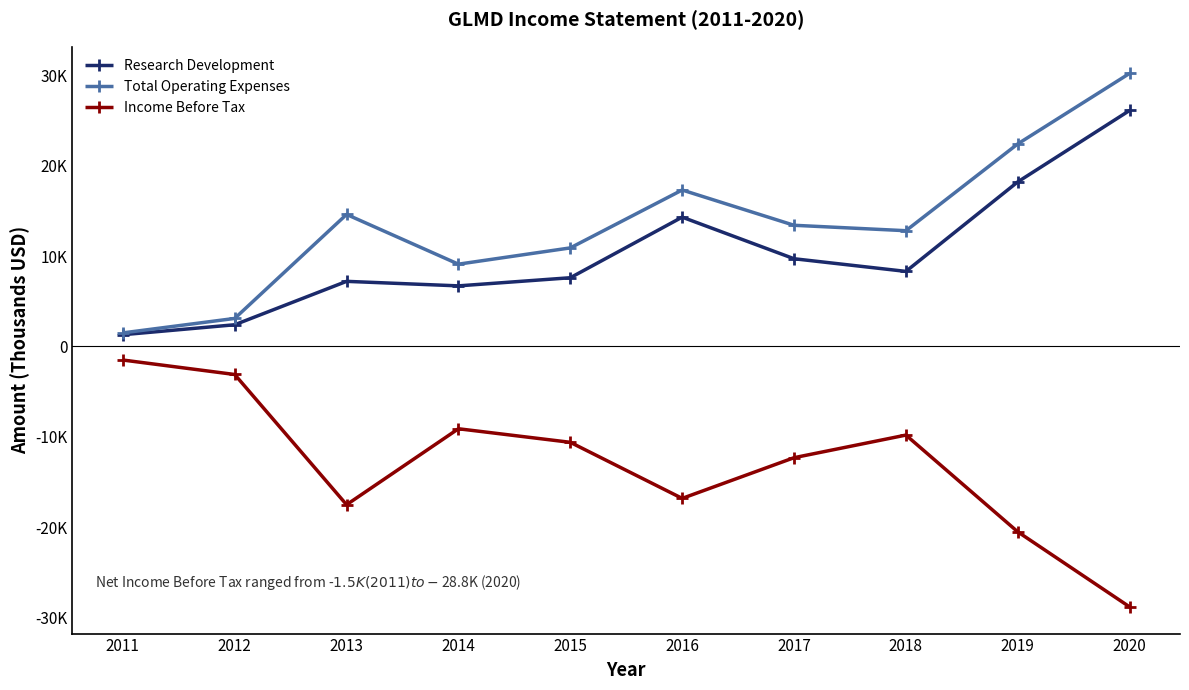

Where does the Total Operating Expenses series first go above 13400?

2013